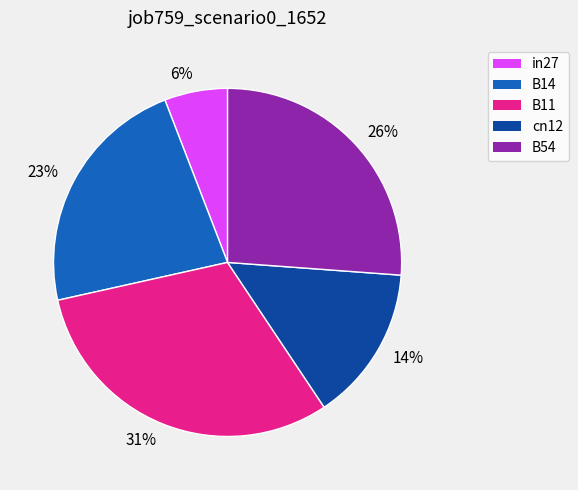

To the nearest percent, what portion does 31% represent?

31%